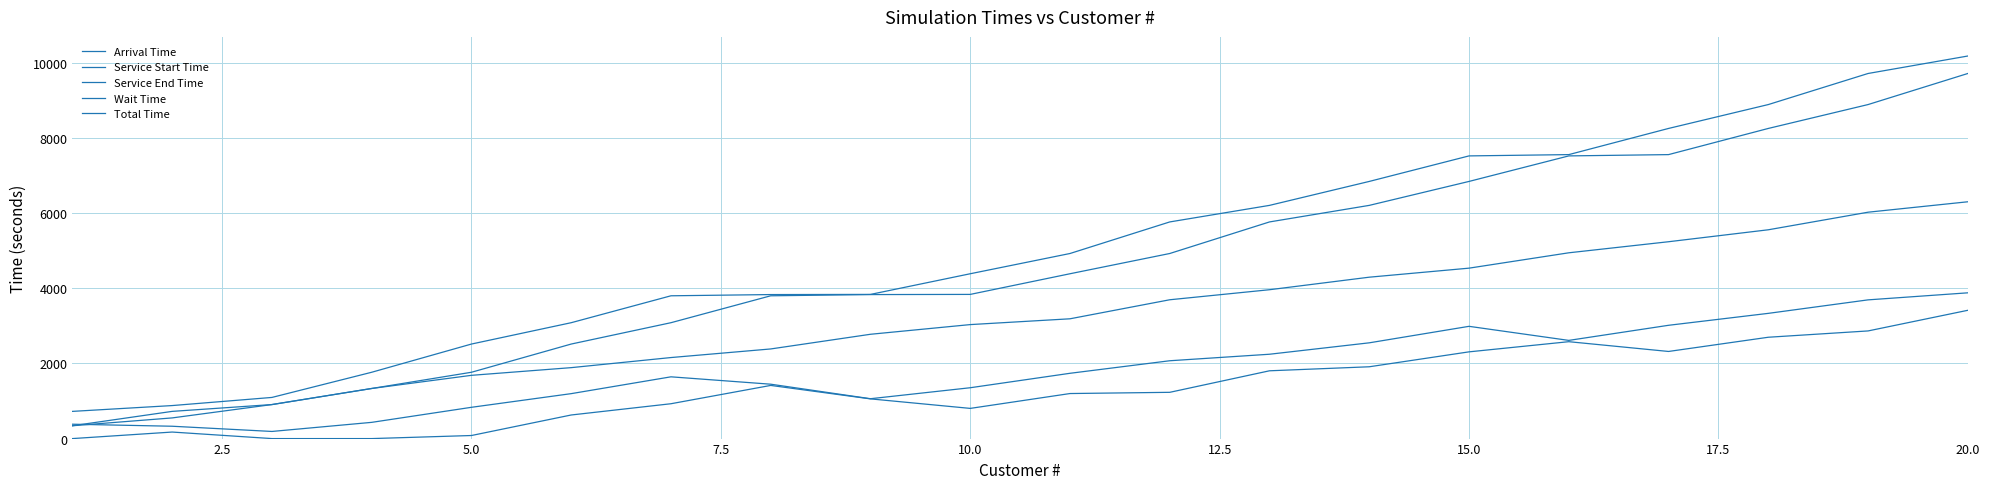

How many values in the Wait Time series are below 1231?

10